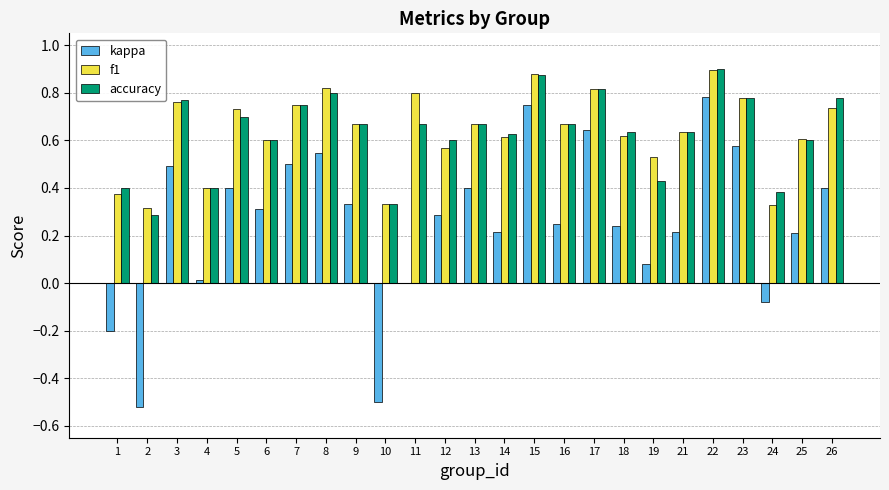

Which label corresponds to the largest value in the chart?

22